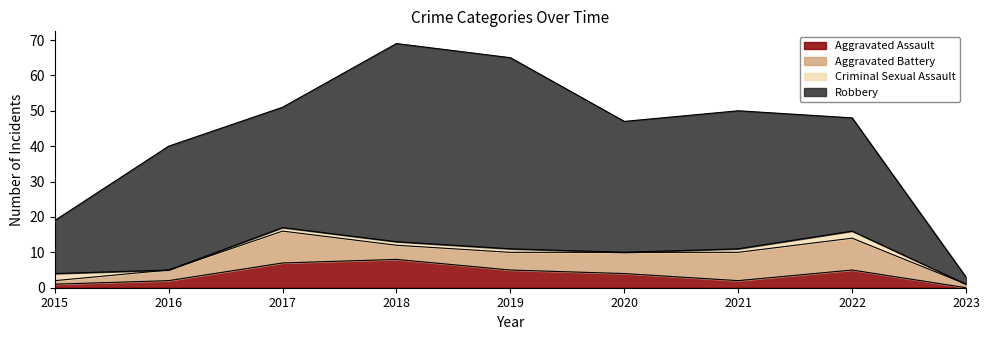

How many data points does each series have?

9